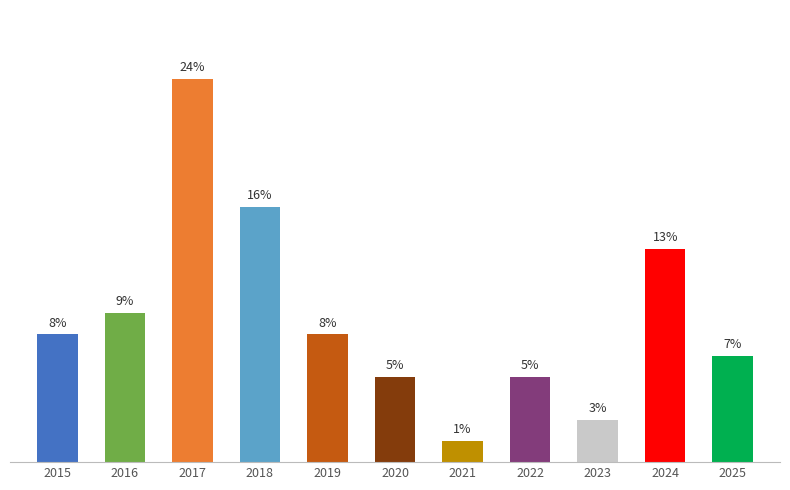

What is the approximate value at 2025?

6.7